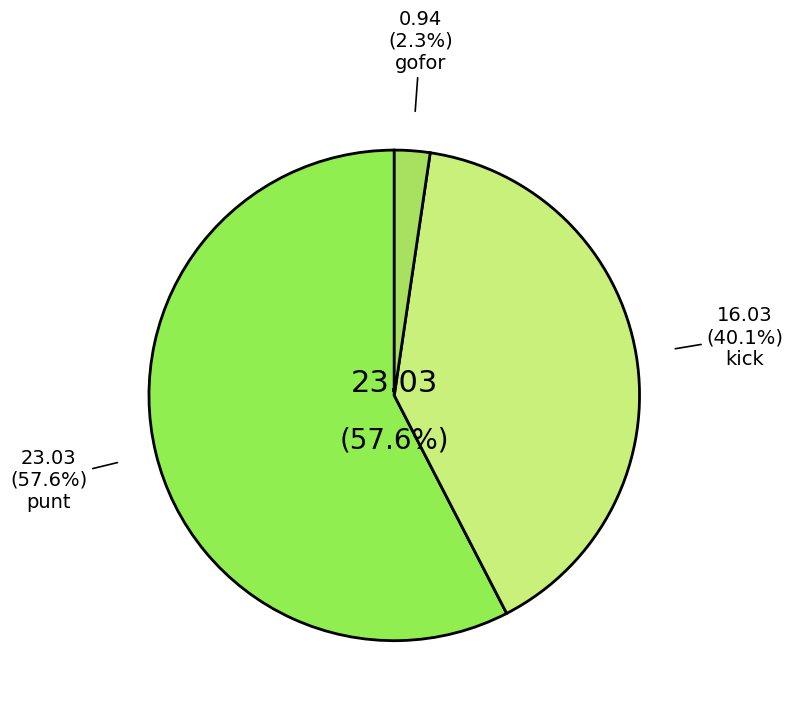

How much of the chart is everything except 9?

100.0%